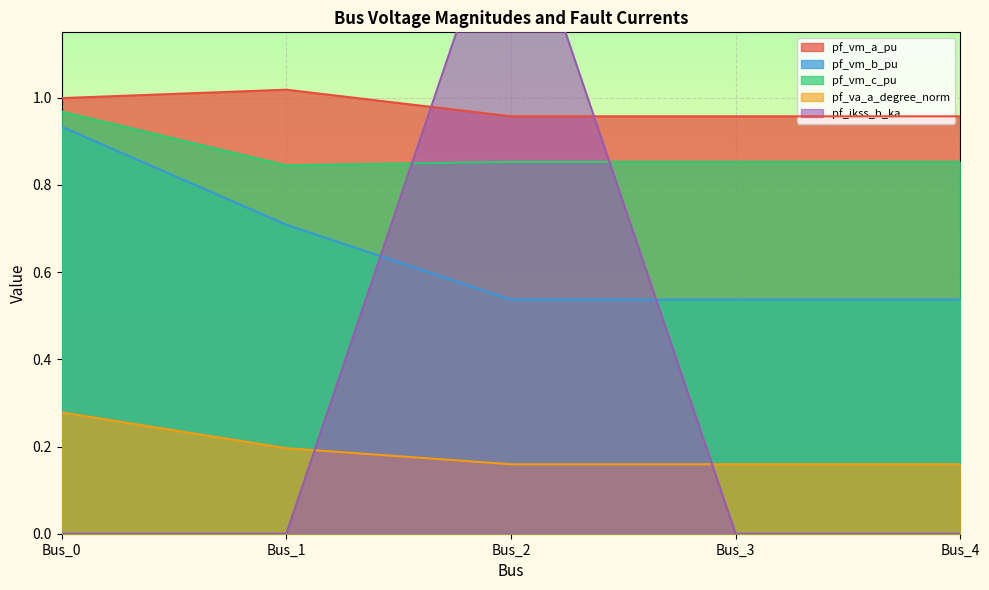

What is the maximum value for pf_ikss_b_ka?

1.5